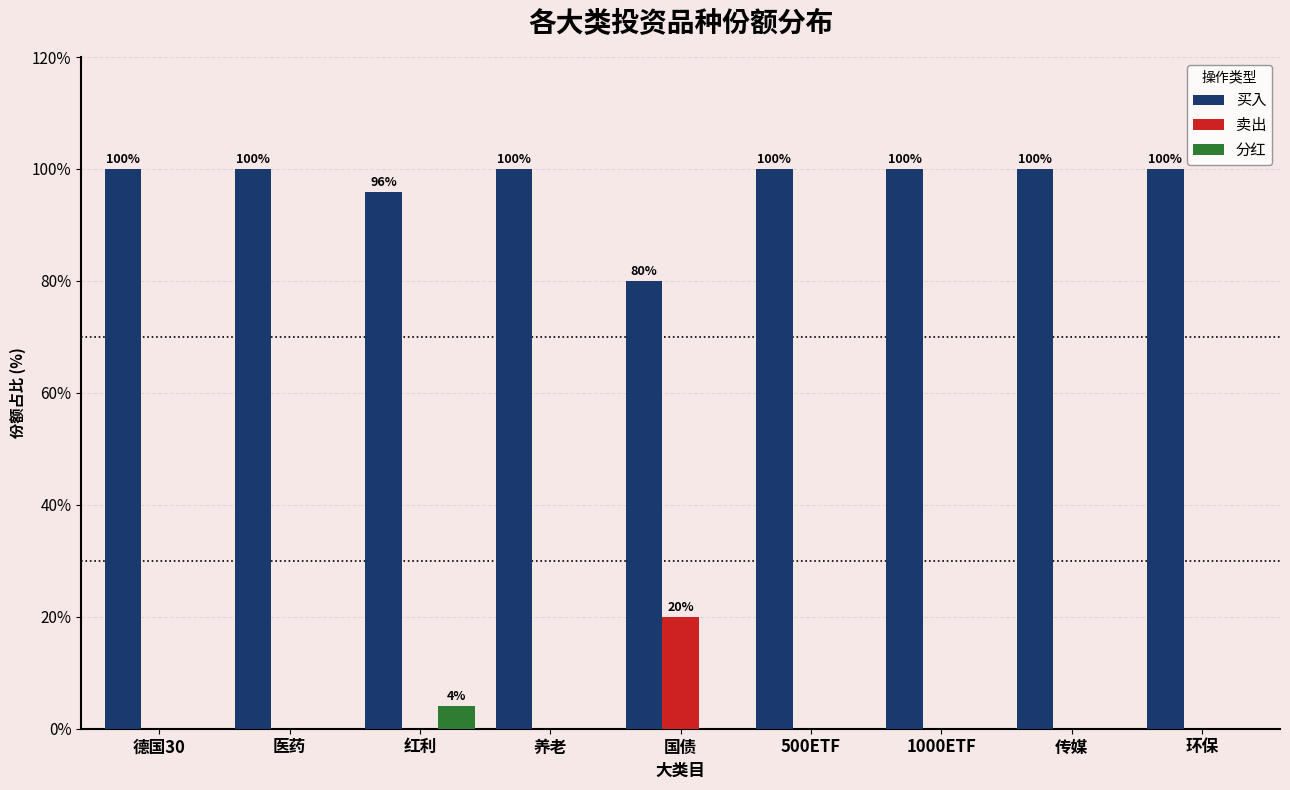

True or false: 卖出 has a value of 0.0 at 红利.

True